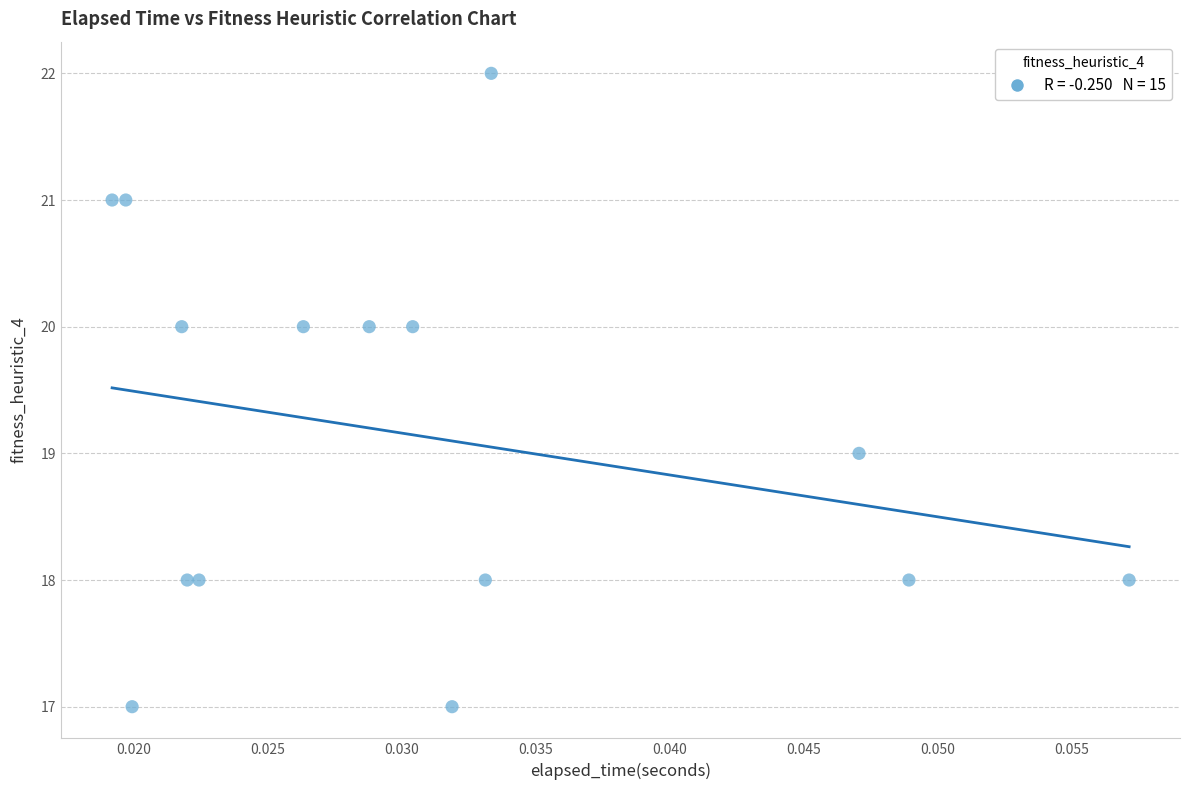

What is the range of Y values (max minus min)?

5